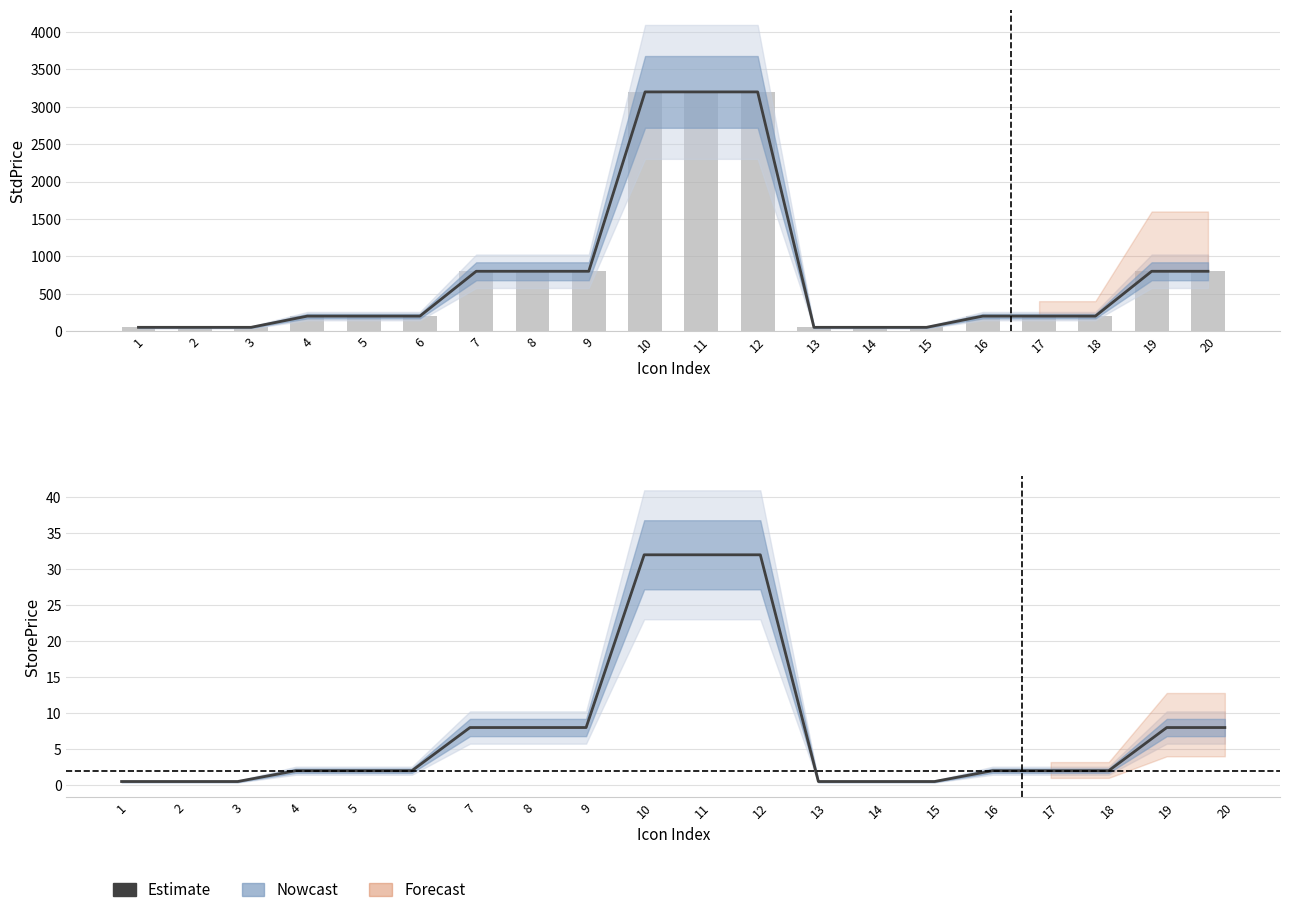

Does the chart contain any negative values?

No